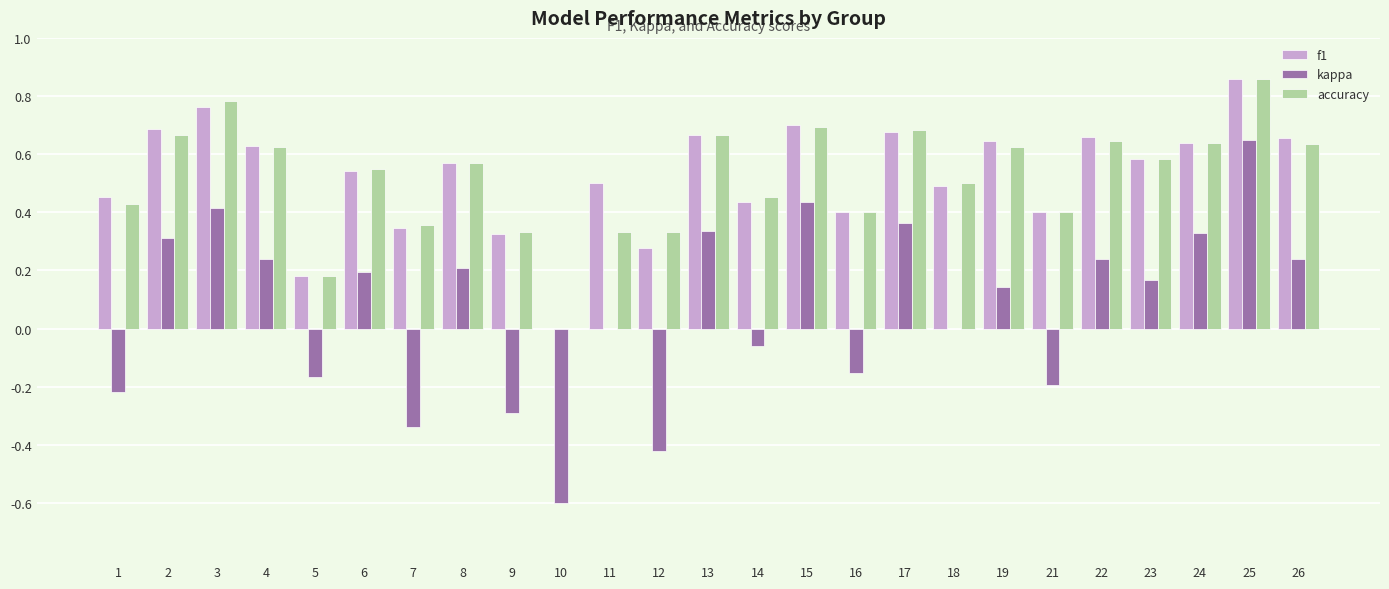

Are the bars grouped side by side (vs. stacked)?

Yes